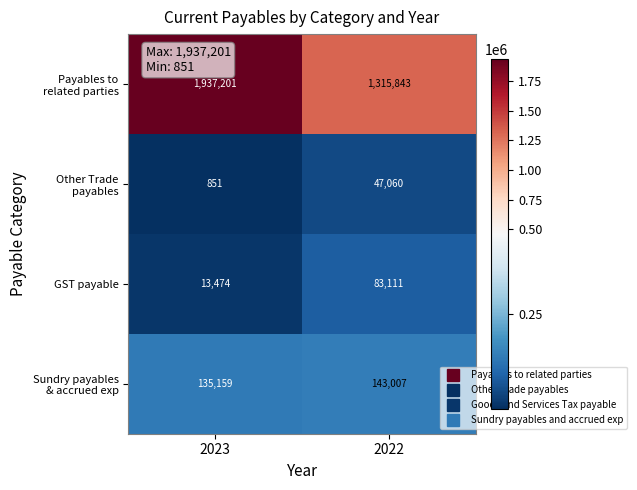

Is it true that GST payable equals 5266 at 2023?

False